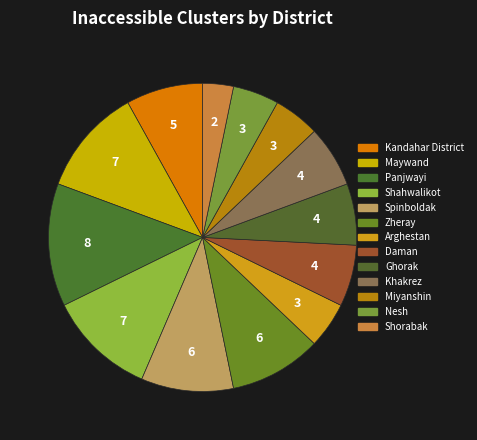

To the nearest percent, what portion does Khakrez represent?

6%